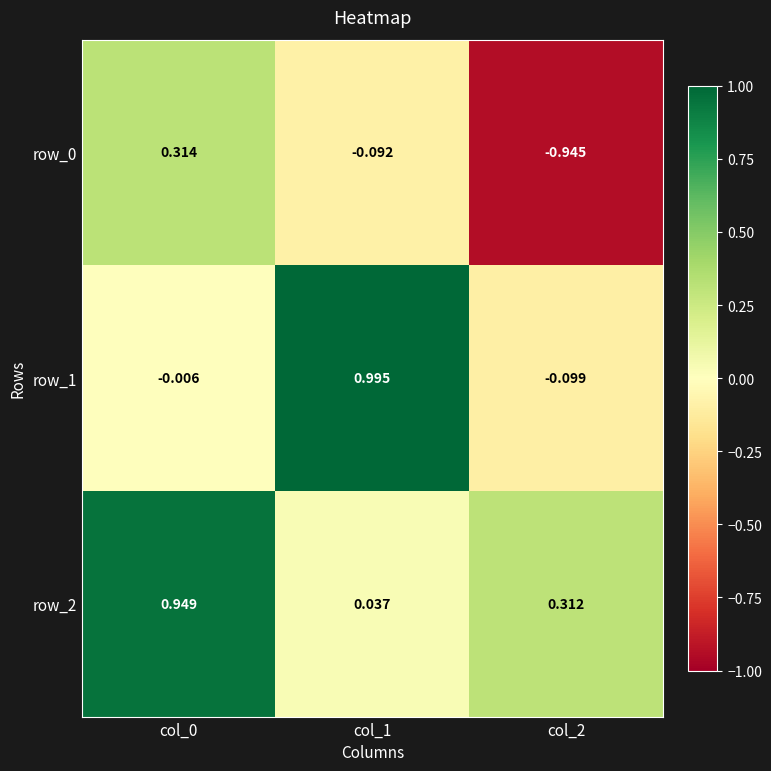

How many data points in row_1 are above 0?

1